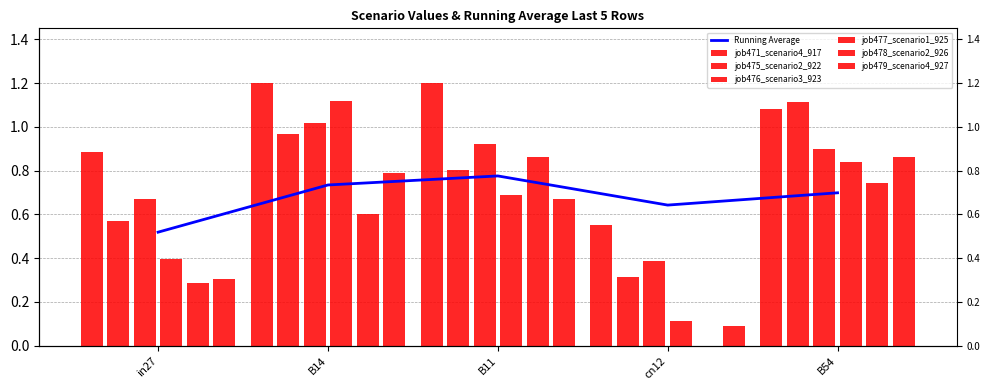

What value does the job477_scenario1_925 series have at cn12?

0.1